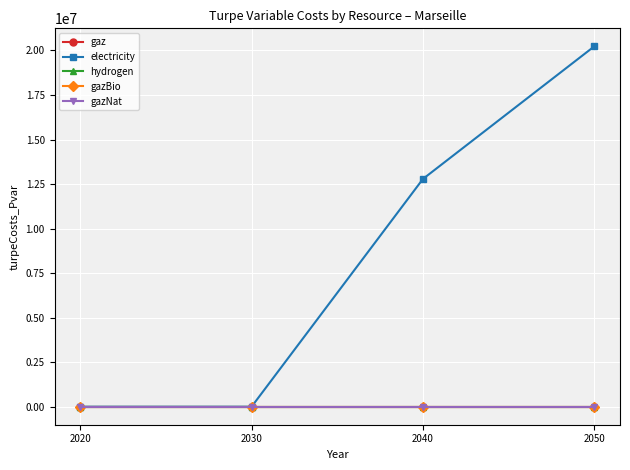

Which series changed the most between 2030 and 2050?

electricity